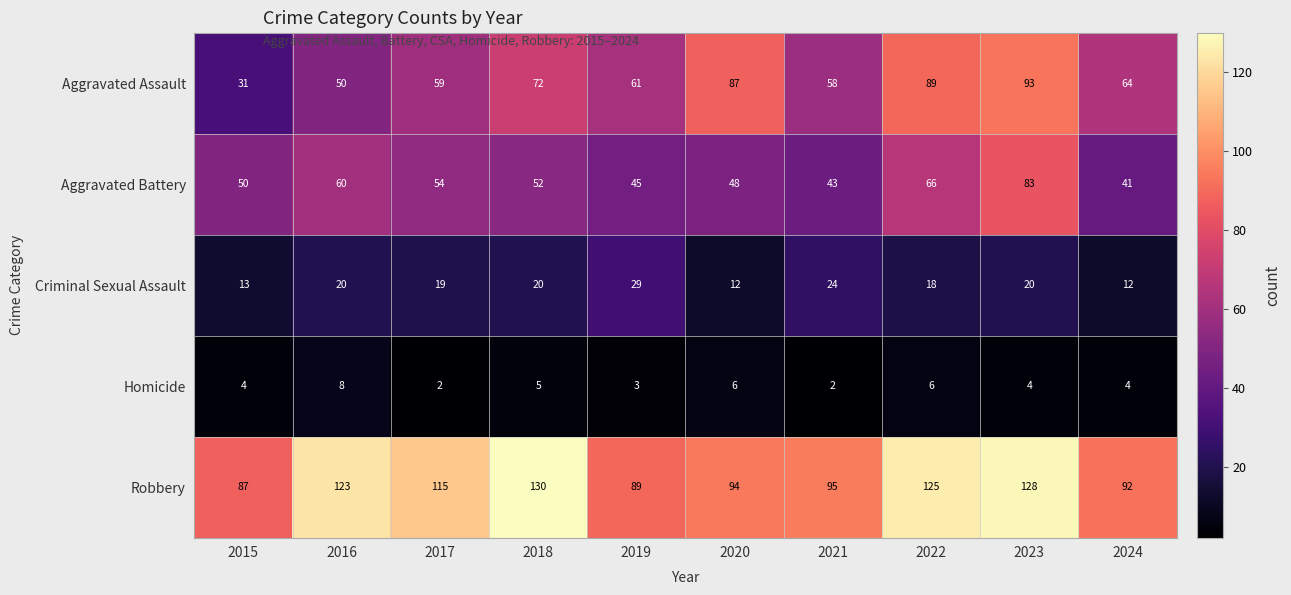

Is it true that Robbery equals 56 at 2017?

False